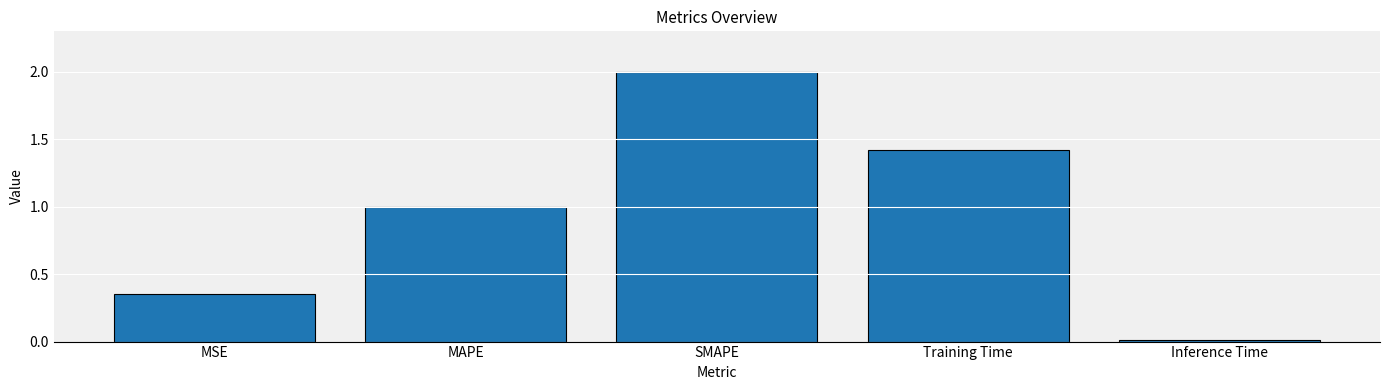

What is the average value?

1.0